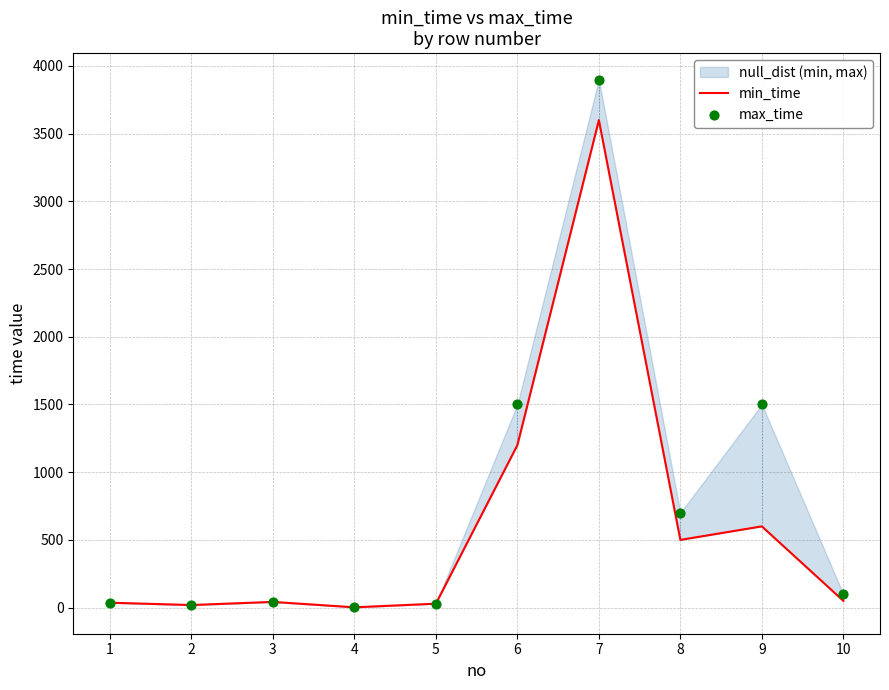

What is the total value across all series at 1?

73